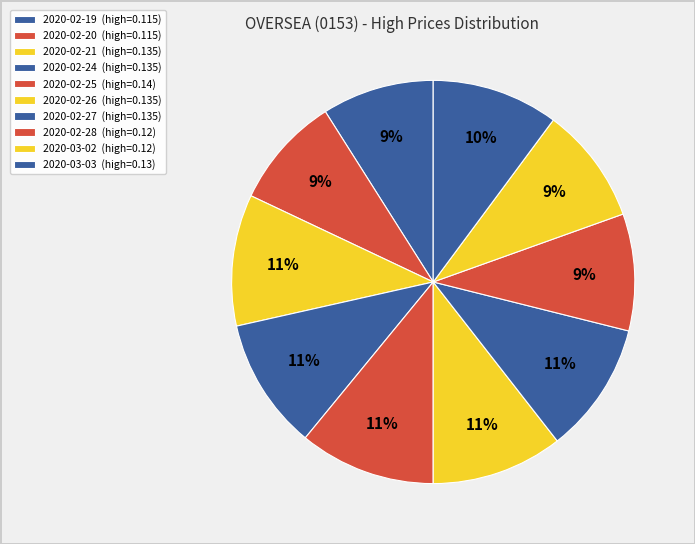

Is 2020-02-27 the majority of the pie?

No